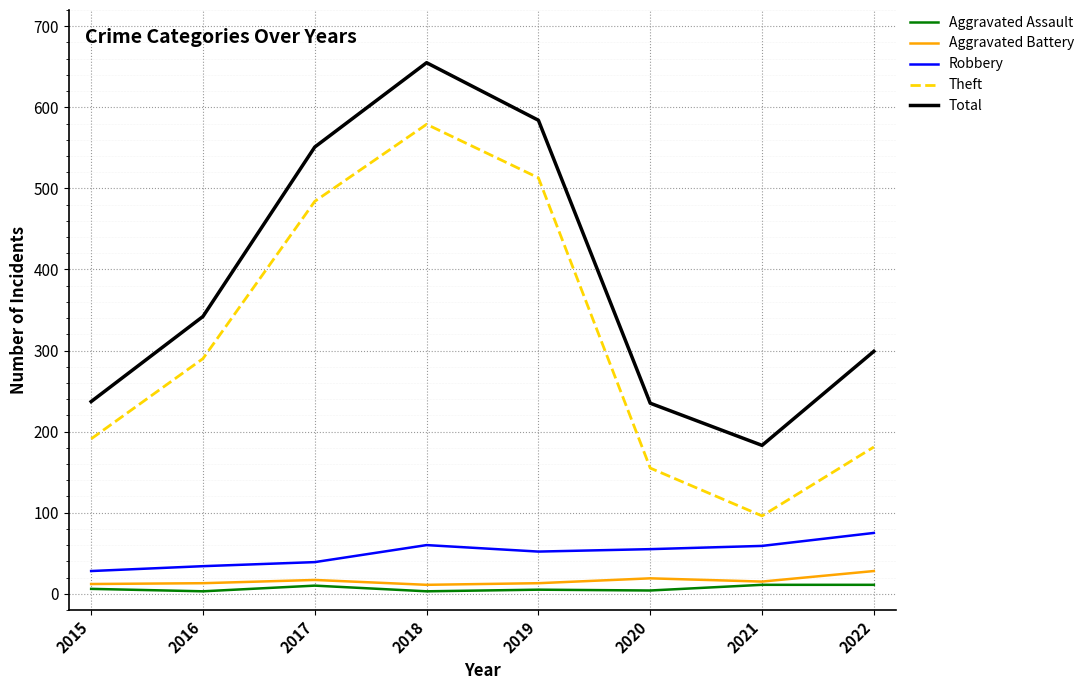

The Aggravated Battery series shows 17 at 2017. True or false?

True